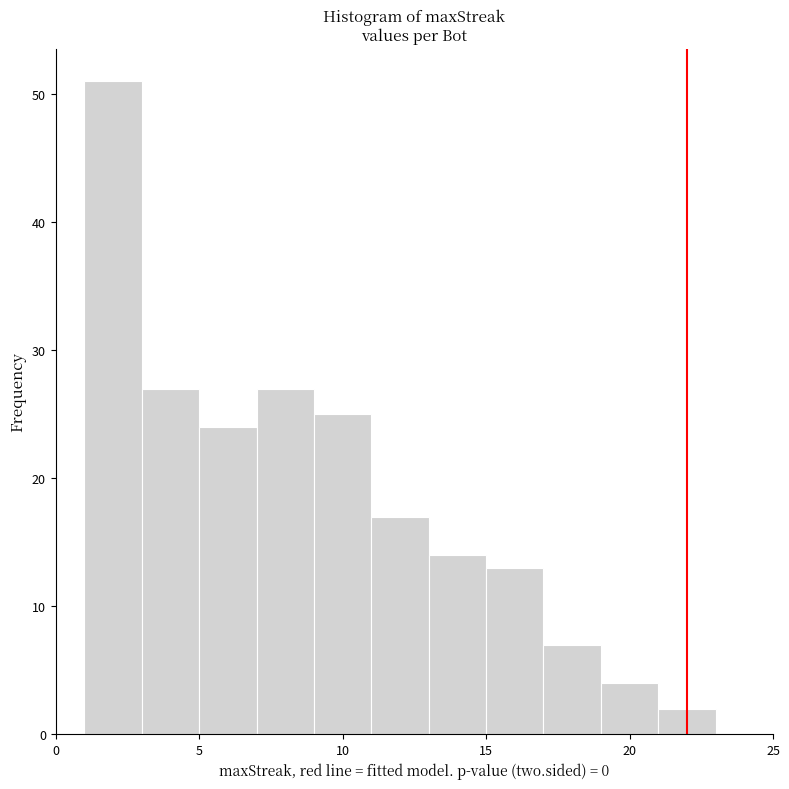

Reading left to right, transcribe this chart: for each bar, give the range it covers on the x-axis and its height. The values are not printed on the chart, so give them approximately, as read against the axis.

1 to 3: 51
3 to 5: 27
5 to 7: 24
7 to 9: 27
9 to 11: 25
11 to 13: 17
13 to 15: 14
15 to 17: 13
17 to 19: 7
19 to 21: 4
21 to 23: 2